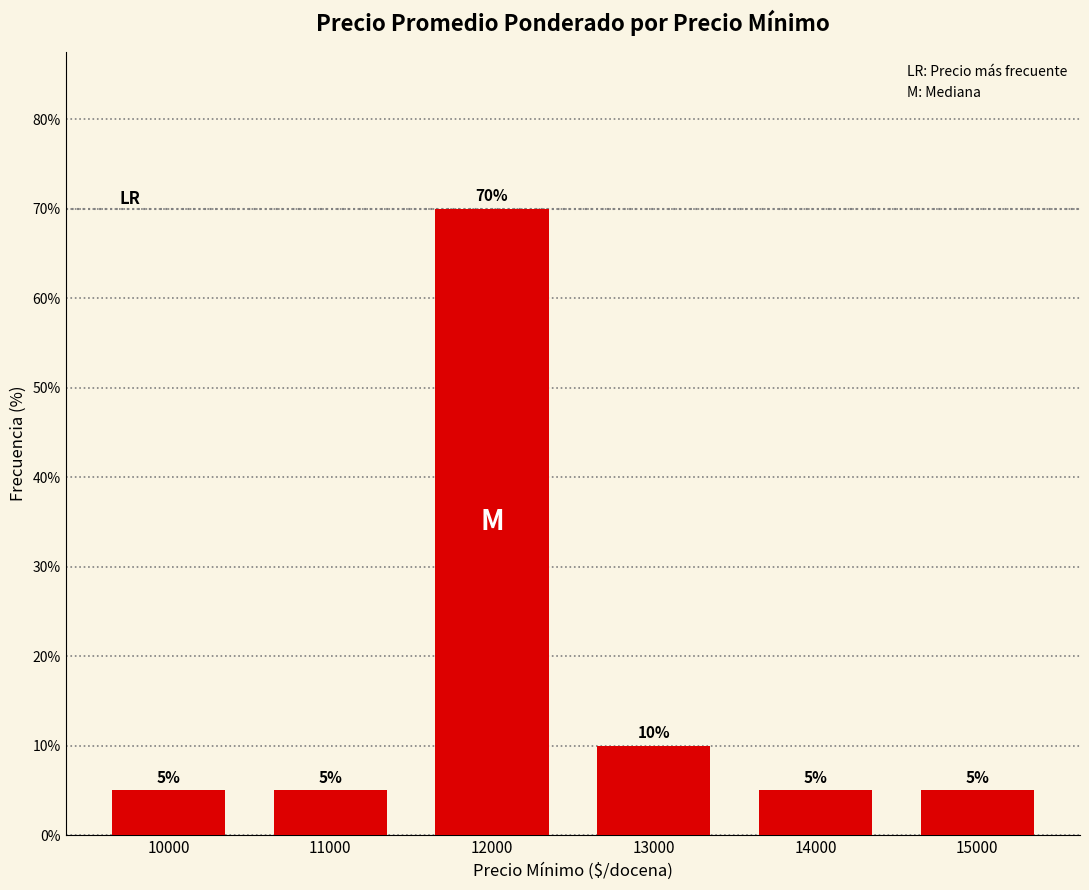

How many distinct data groups are displayed?

1